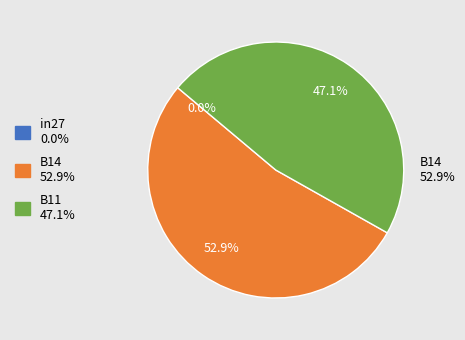

True or false: in27 accounts for 6% of the total.

False